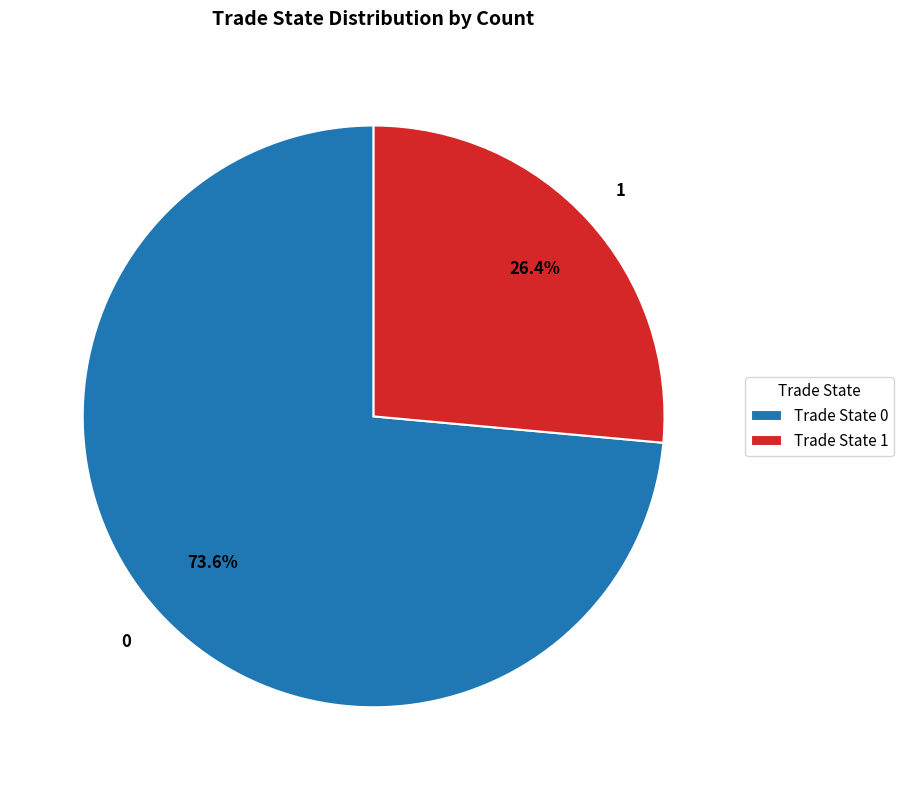

What is the majority slice?

Trade State 0